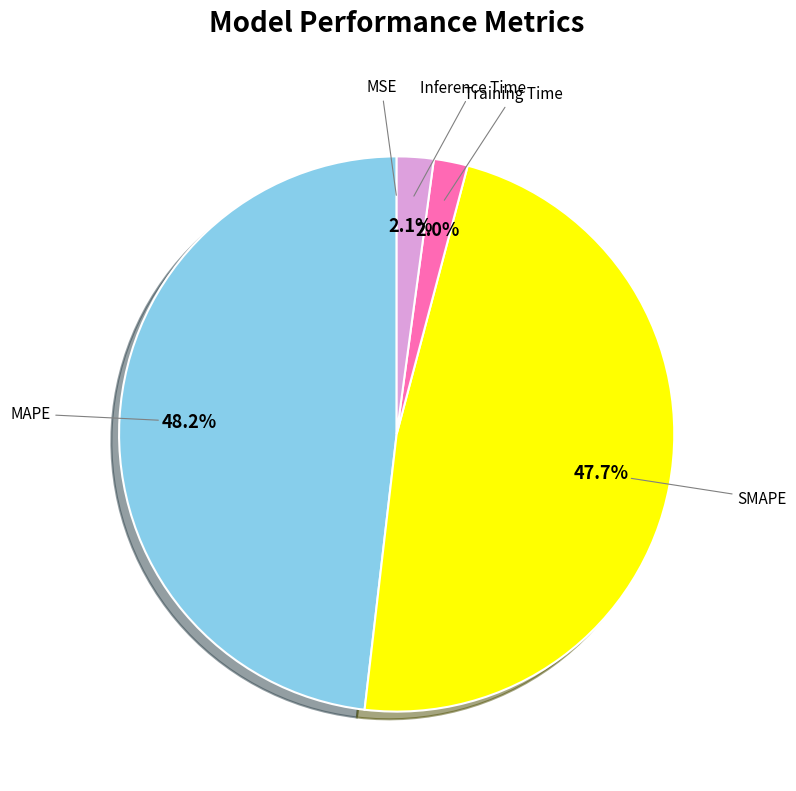

Combined, what portion of the pie is SMAPE and MAPE?

95.9%